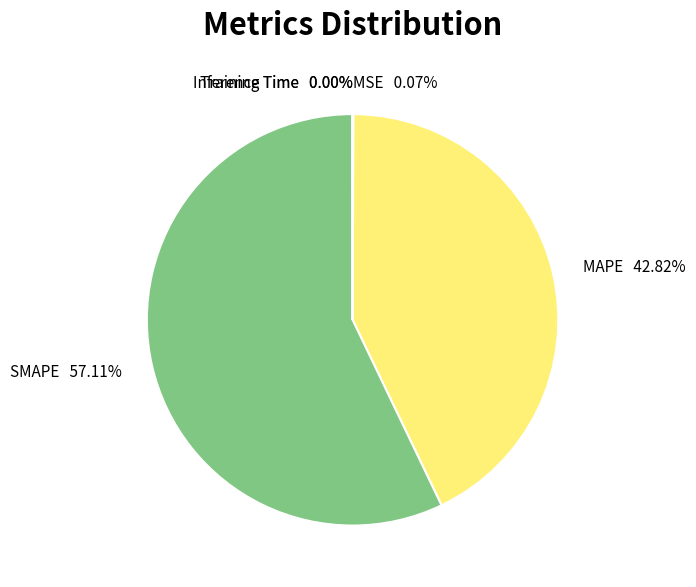

Which category has the biggest portion of the pie?

SMAPE